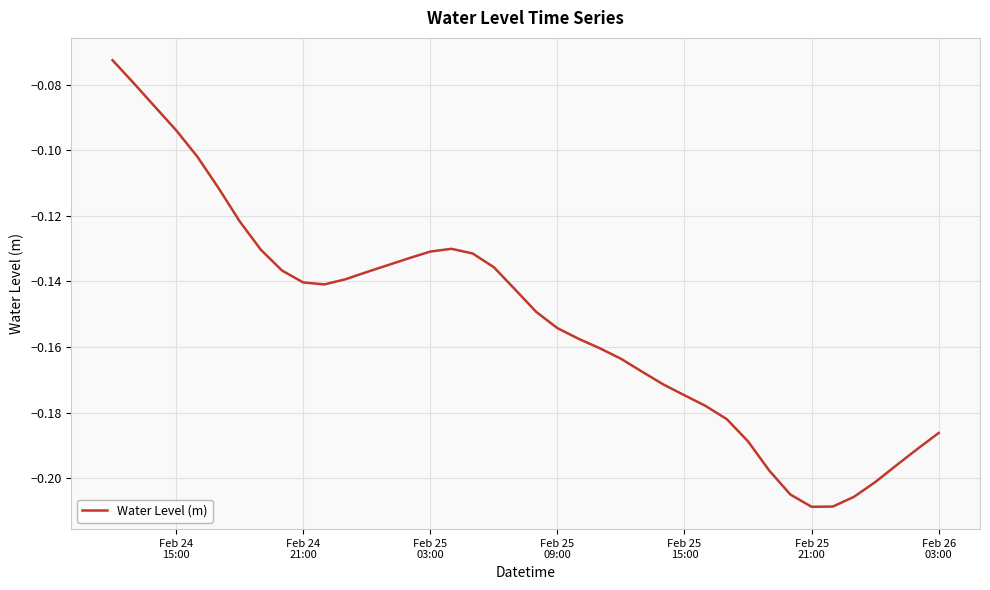

How many lines are shown in the chart?

1